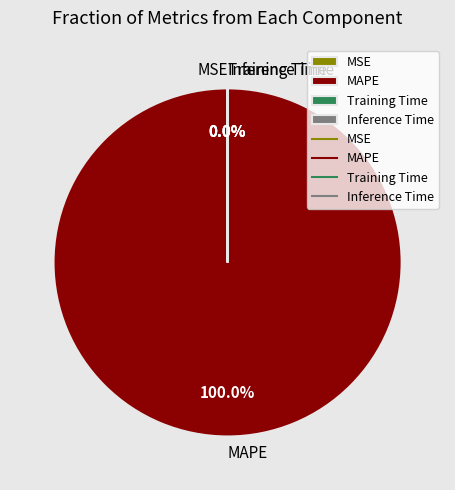

Is the sum of Inference Time and MSE greater than half?

No